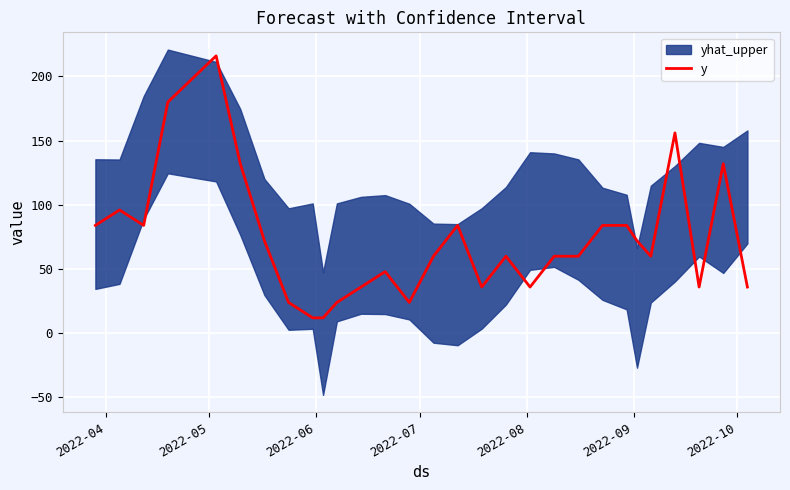

What is the lowest value of the y series?

12